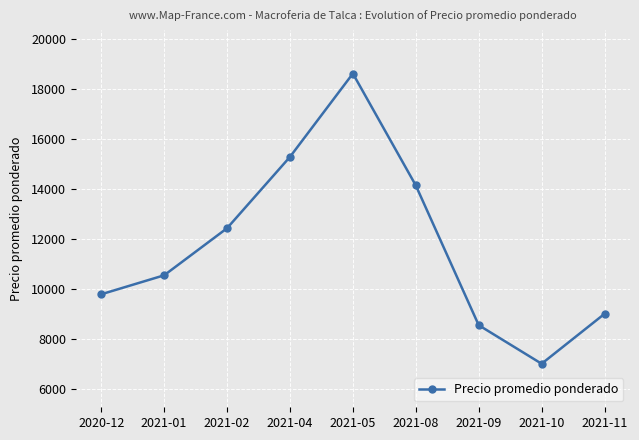

Between 2021-04 and 2021-11, which is larger?

2021-04